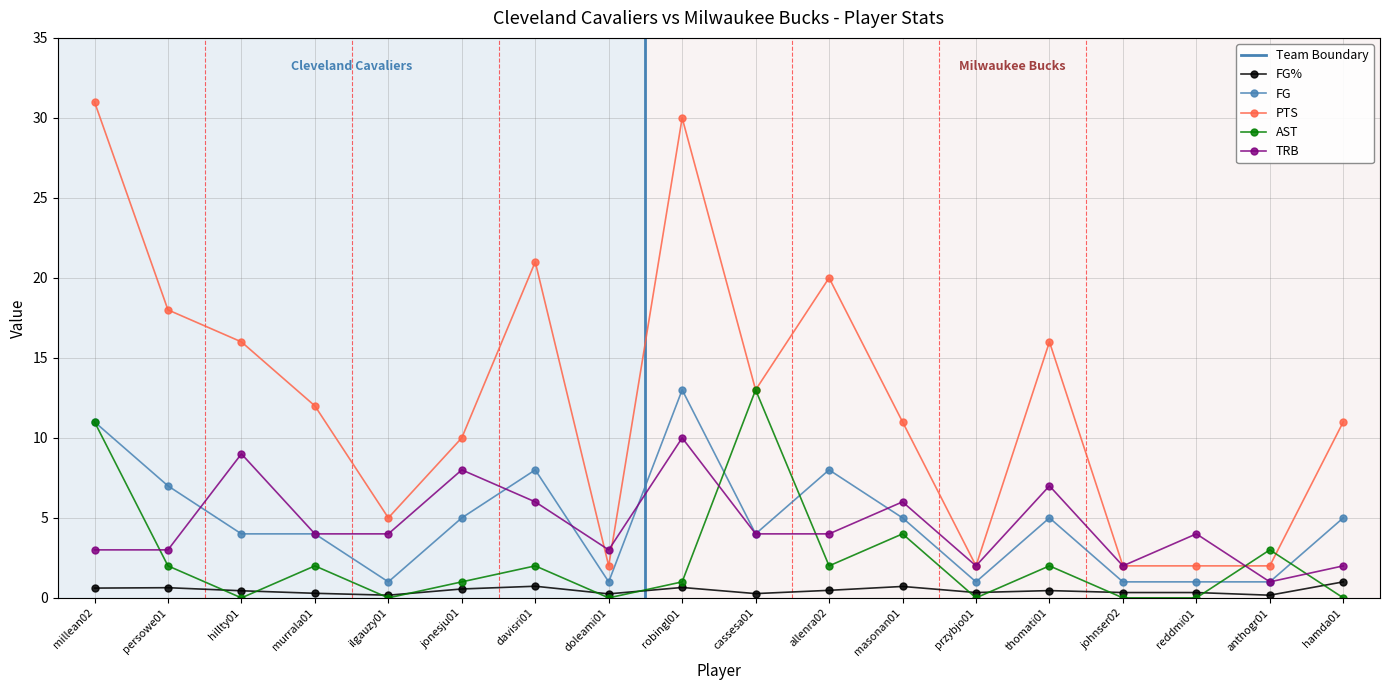

How many intersections are there between FG and TRB?

5